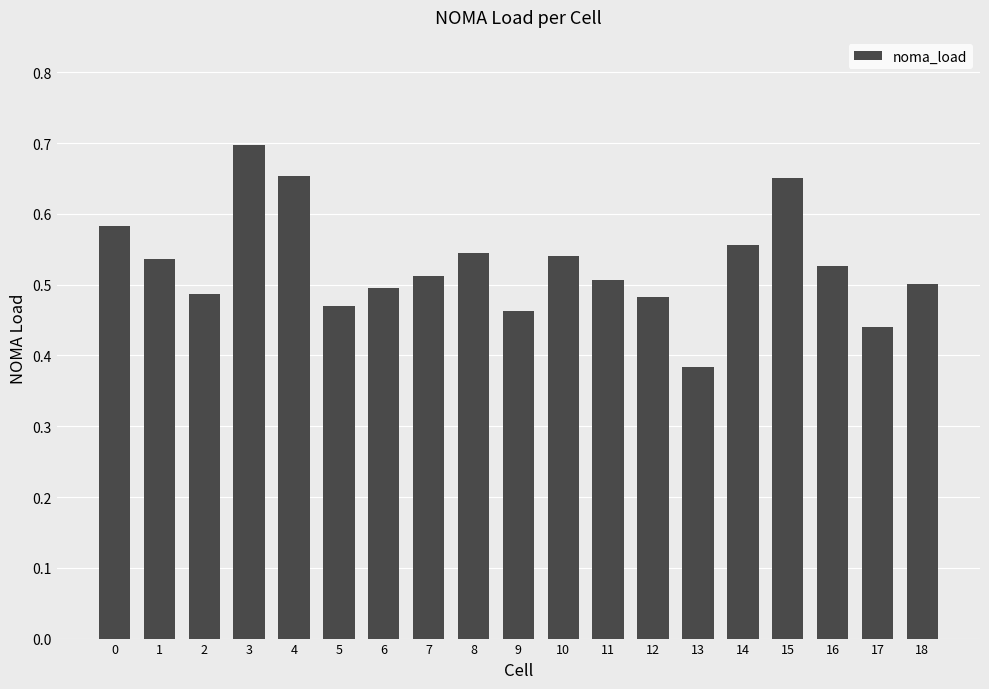

Which has a higher value, 14 or 1?

14